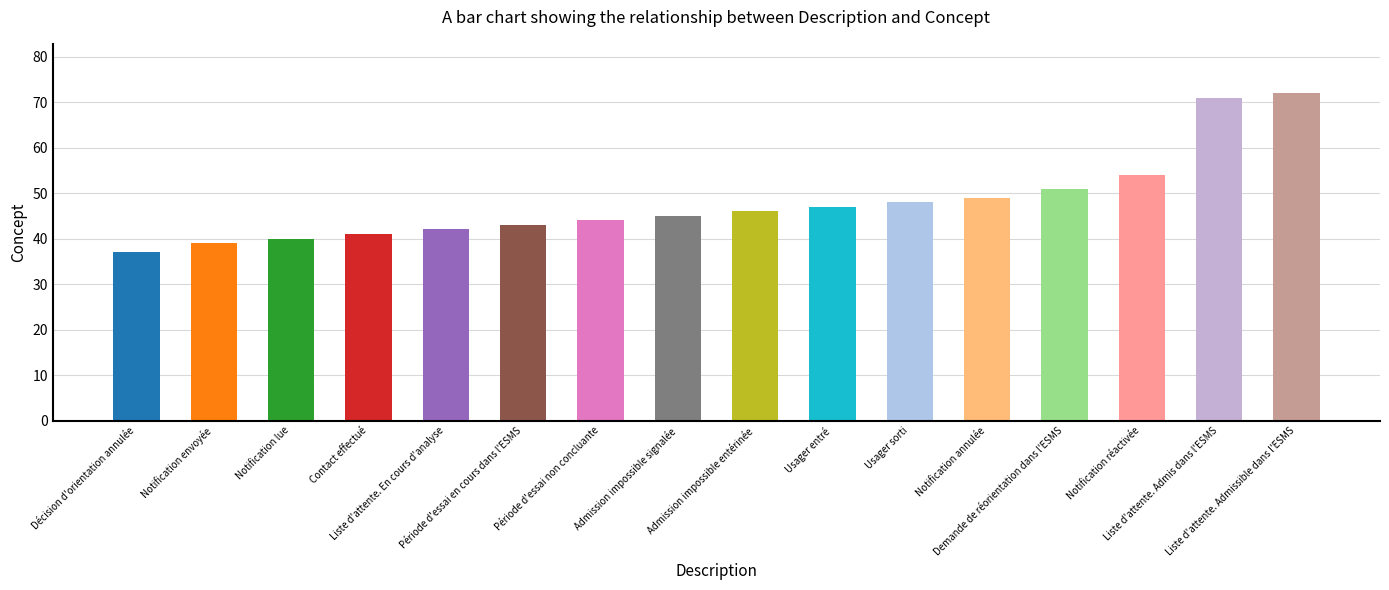

Reading right to left, extract all data points from this chart.

72	71	54	51	49	48	47	46	45	44	43	42	41	40	39	37